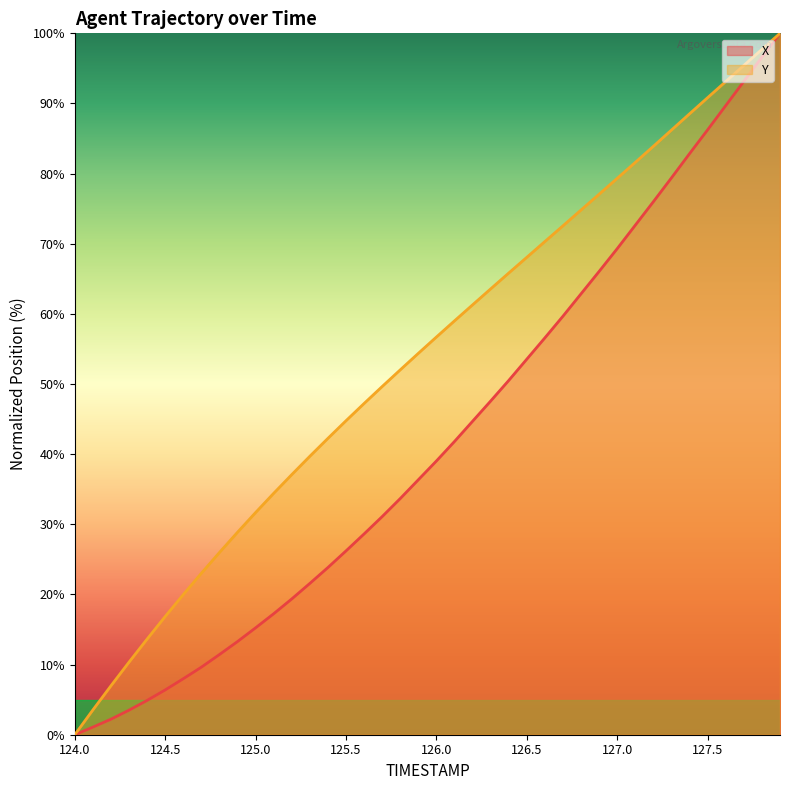

What is the difference between the maximum and minimum values in the X series?

100.0